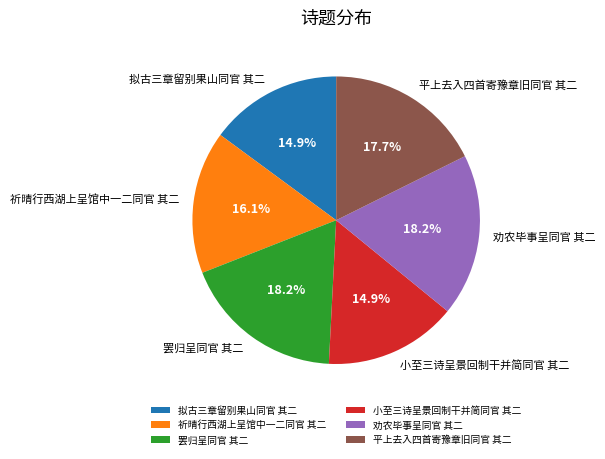

Is it true that 罢归呈同官 其二 is 24% of the pie?

False